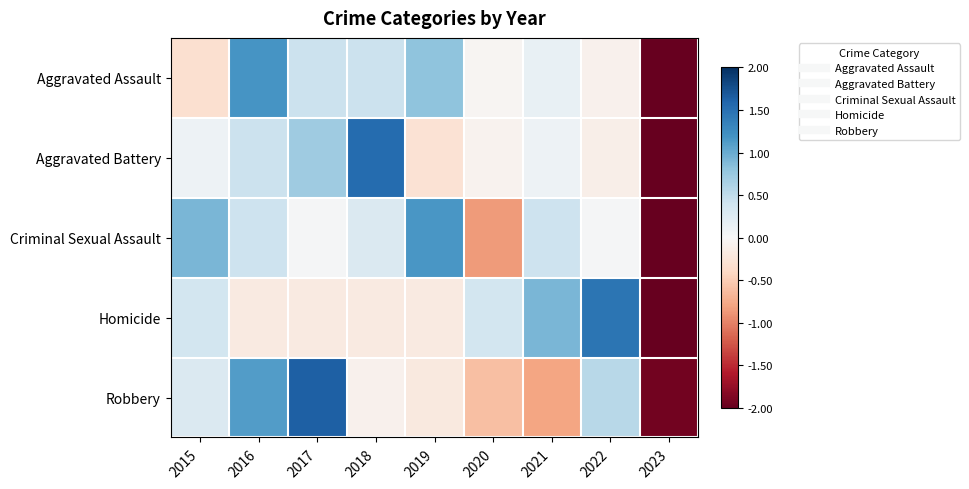

How many series are shown in this chart?

5